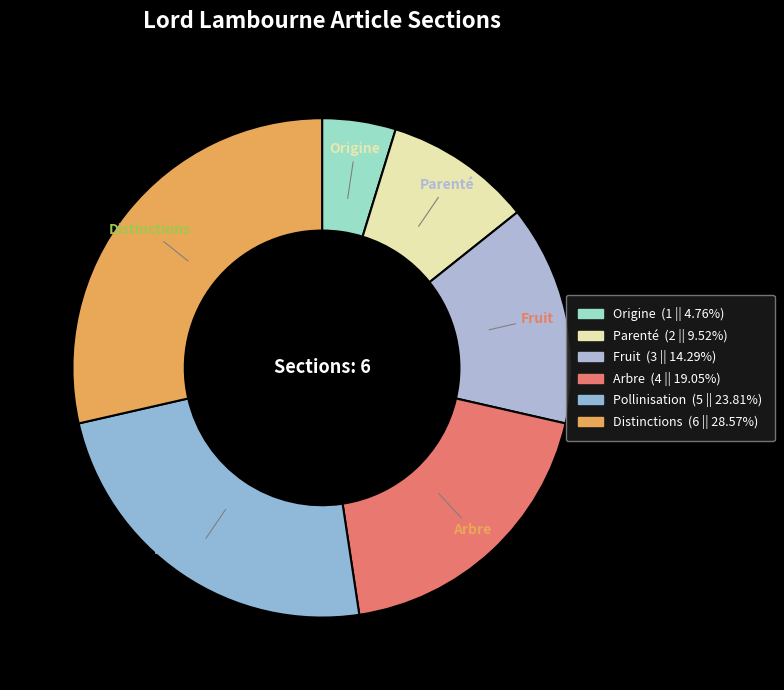

How many segments does this pie chart have?

6